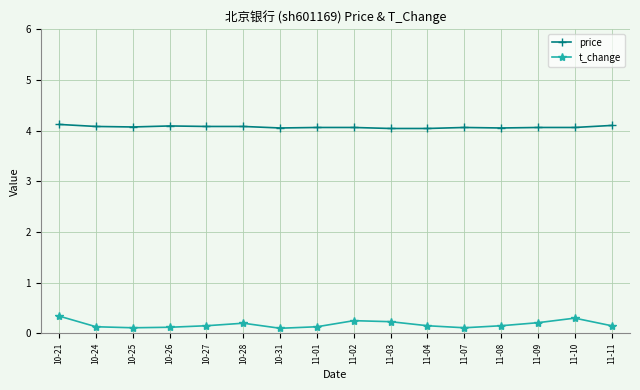

Does the chart display data point markers on the line(s)?

Yes